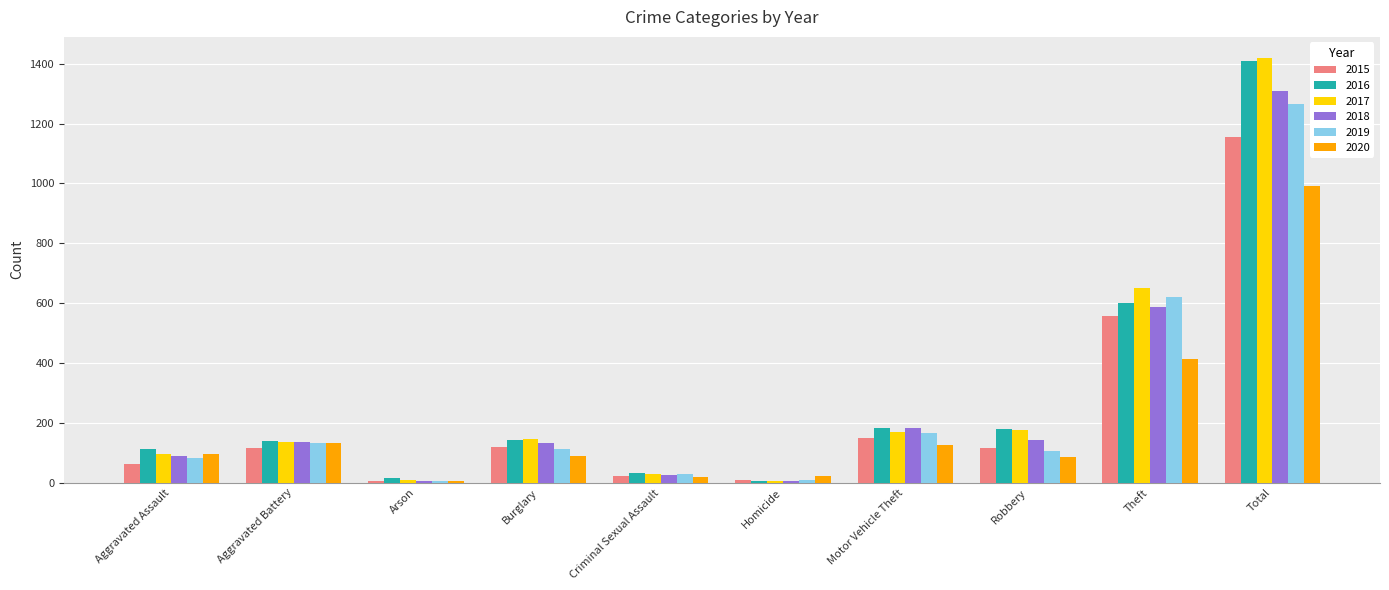

What is the sum of the 2020 values at Arson and Theft?

420